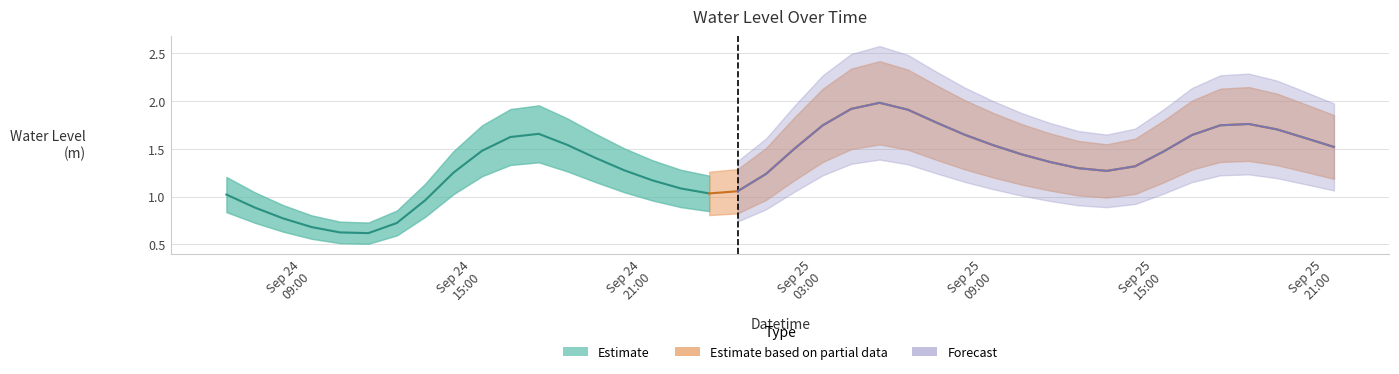

Reading left to right, list all the values displayed in this chart.

1.0	0.9	0.8	0.7	0.6	0.6	0.7	1.0	1.3	1.5	1.6	1.7	1.5	1.4	1.3	1.2	1.1	1.0	1.1	1.2	1.5	1.7	1.9	2.0	1.9	1.8	1.6	1.5	1.4	1.4	1.3	1.3	1.3	1.5	1.6	1.7	1.8	1.7	1.6	1.5